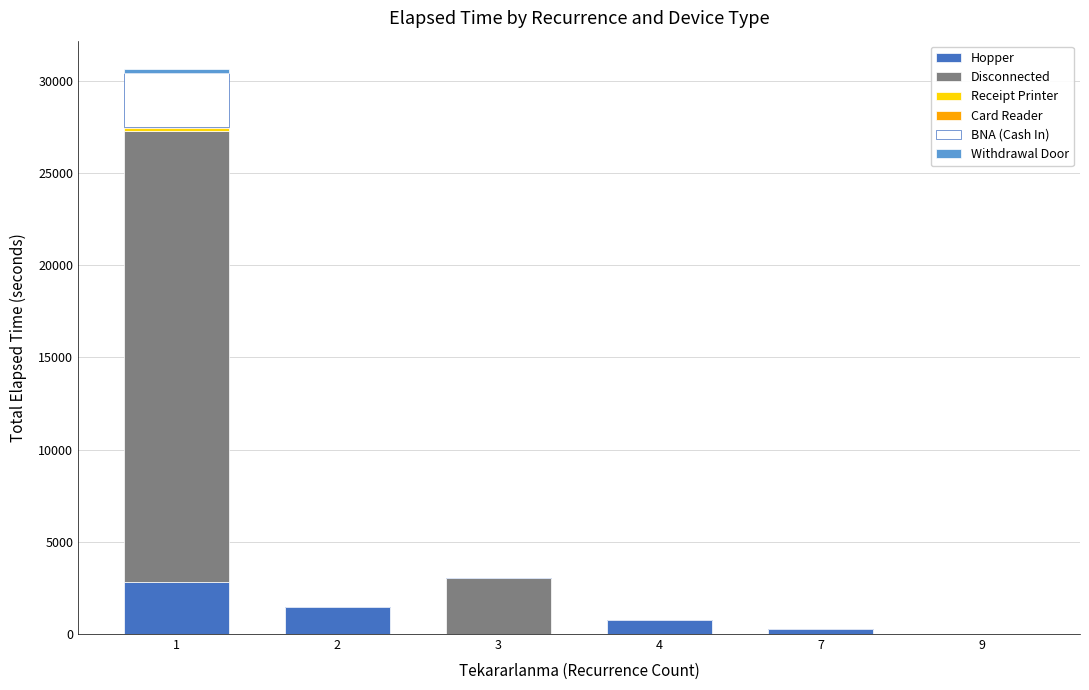

At 9, list the series in order from smallest to largest.

Hopper, Disconnected, Receipt Printer, Card Reader, BNA (Cash In), Withdrawal Door